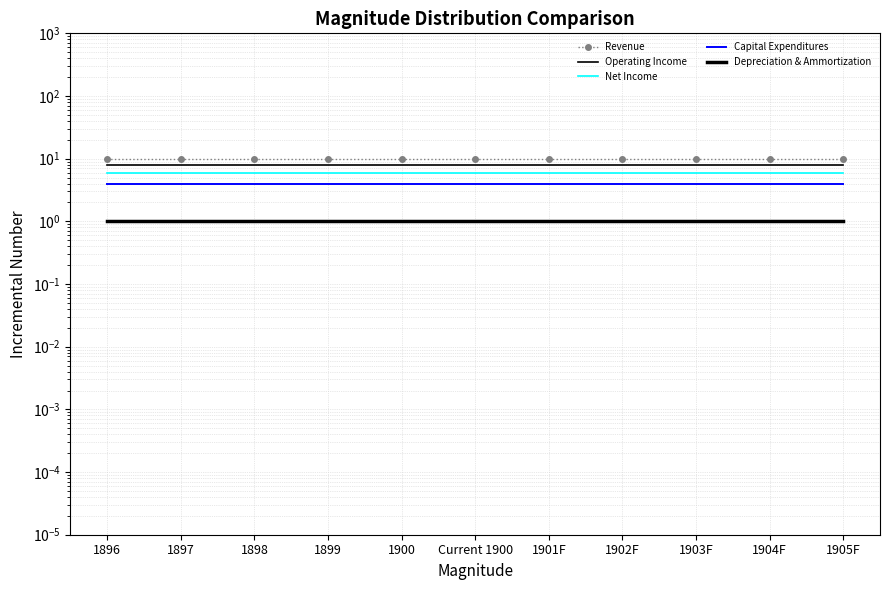

What is the label of the 6th point from the left?

Current 1900